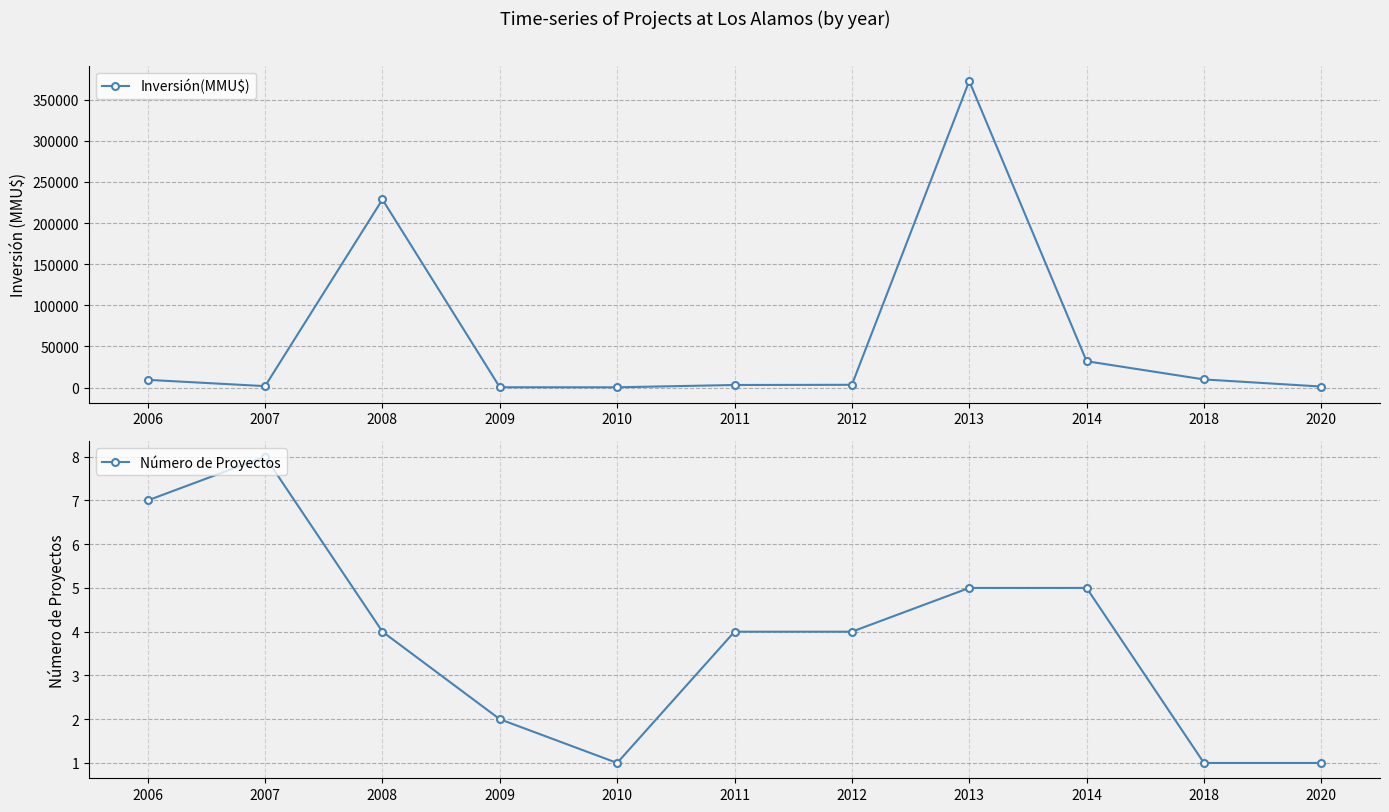

Where is the first local minimum for Inversión(MMU$)?

2007